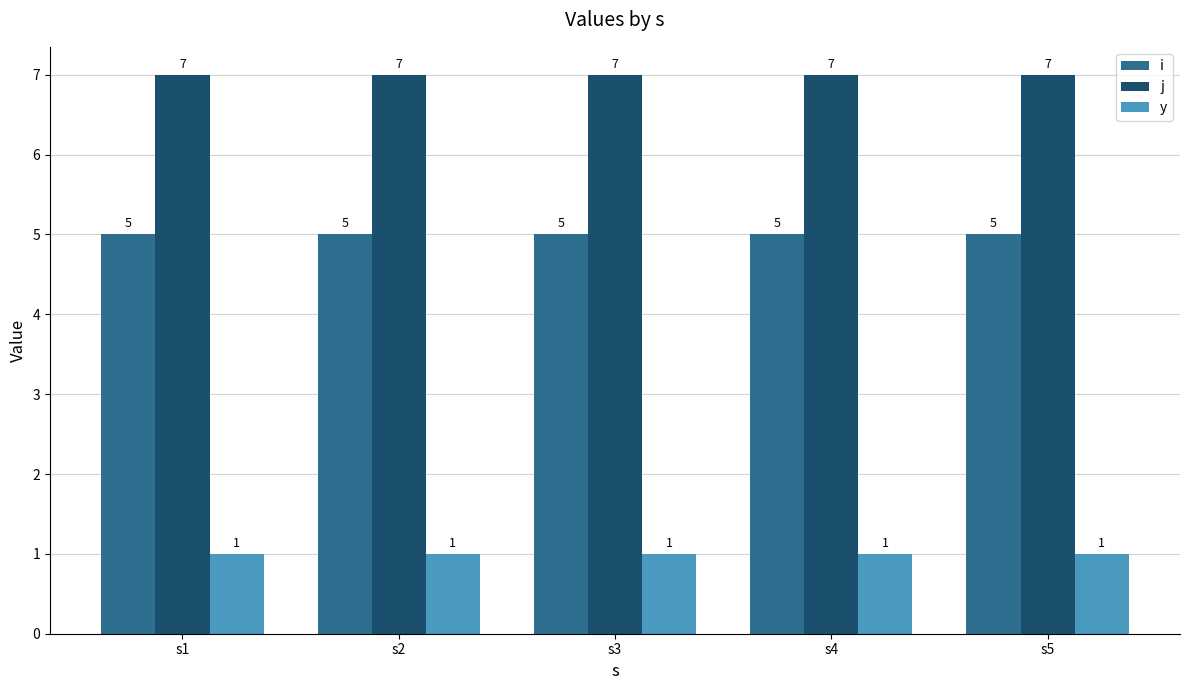

Reading left to right, transcribe all the data shown in this chart.

i: 5	5	5	5	5
j: 7	7	7	7	7
y: 1	1	1	1	1